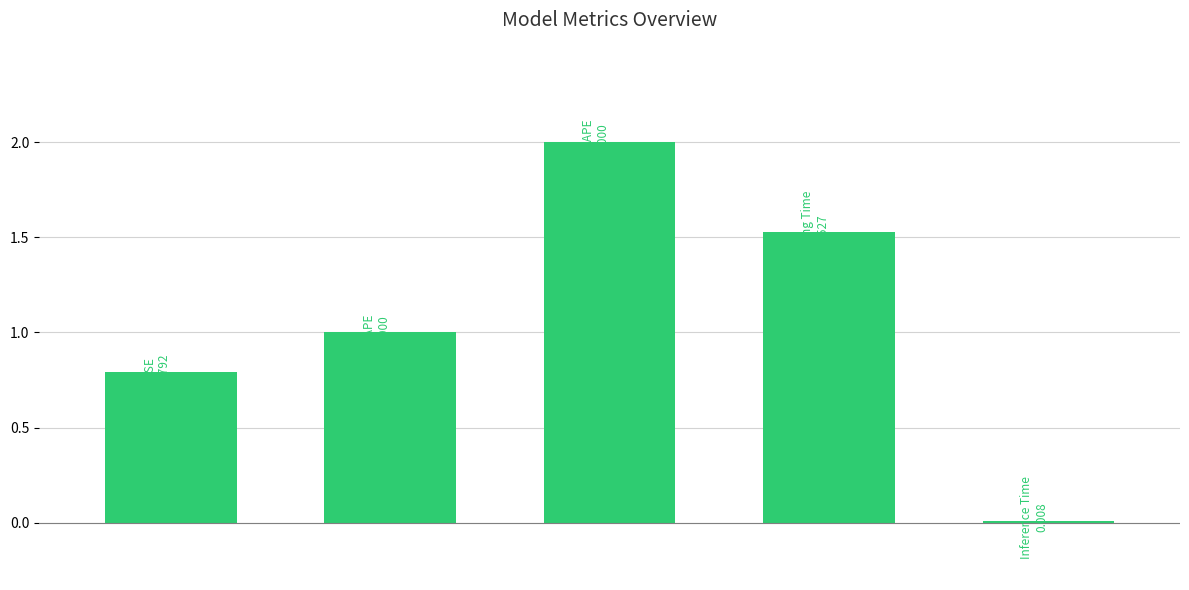

What is the greatest value displayed?

2.0